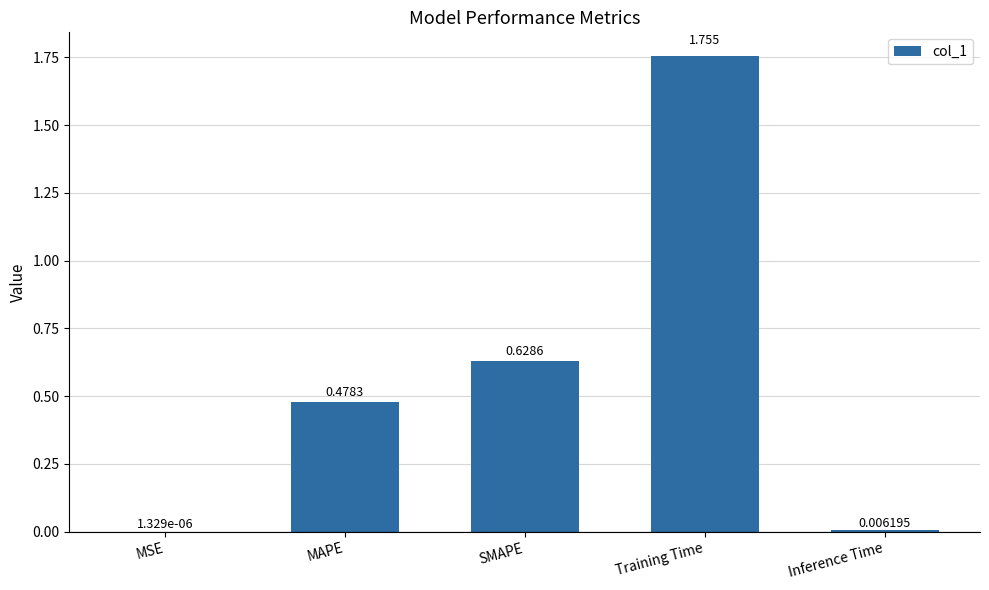

At which category does the chart reach its peak across all series?

Training Time